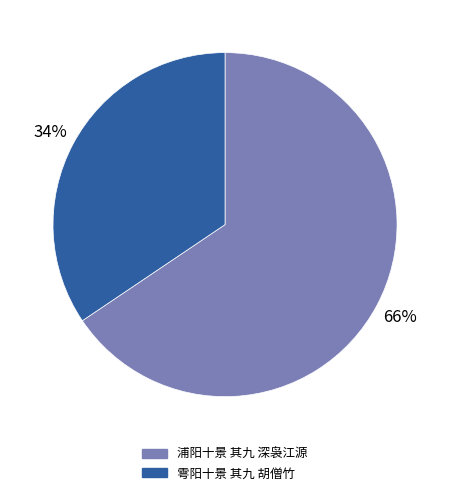

Which slice is the largest?

浦阳十景 其九 深袅江源